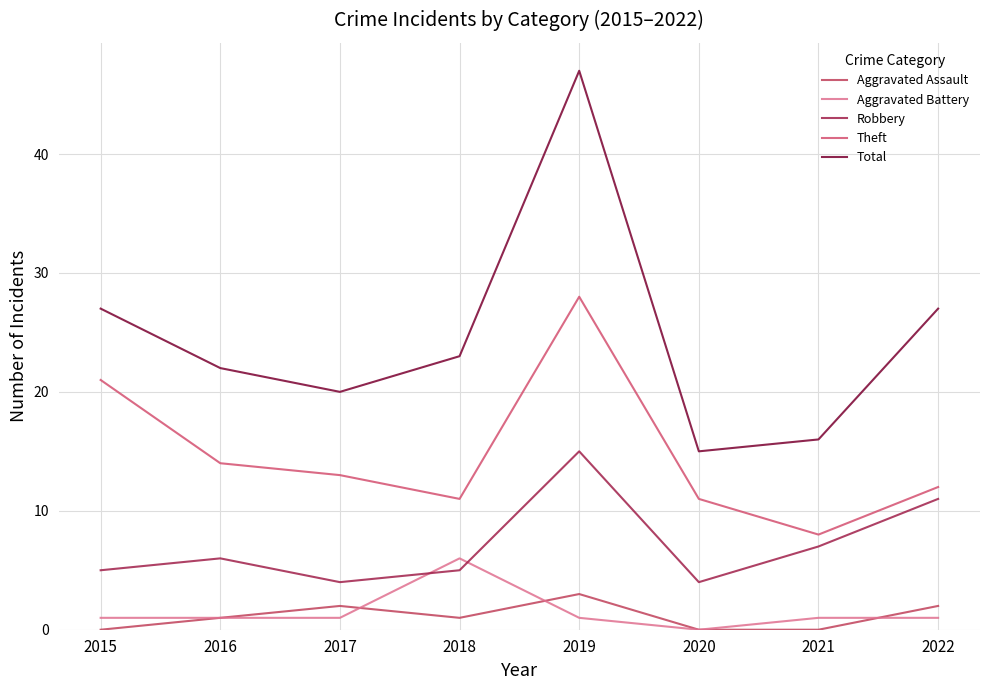

At which label is Aggravated Assault closest to 1?

2016